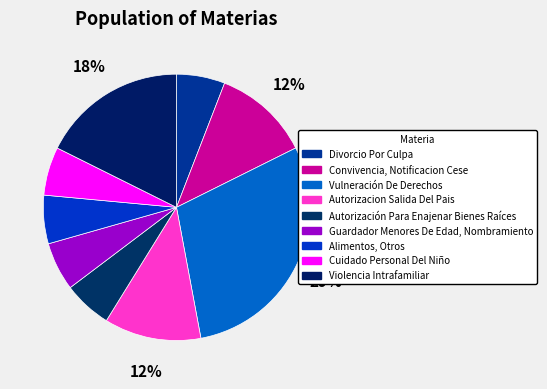

Combined, do Divorcio Por Culpa and Autorizacion Salida Del Pais account for over 50%?

No